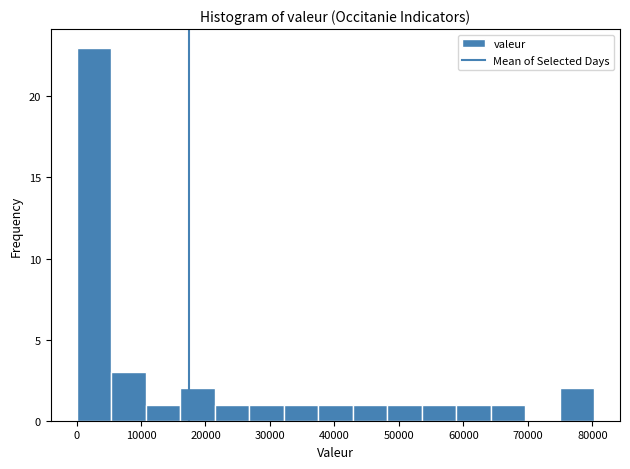

What is the height of the bar covering 11000 to 16000 on the x-axis? Neither the bar edges nor the heights are printed on the chart, so give them approximately, as read against the axes.

1